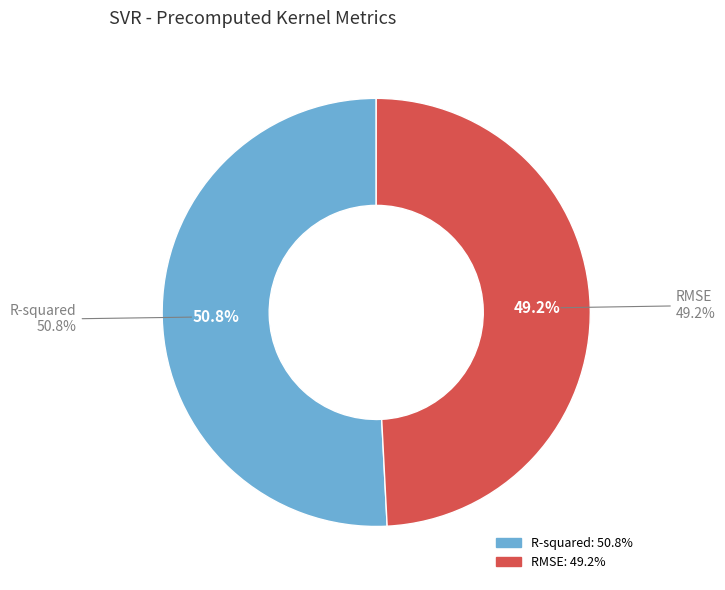

To the nearest percent, what is the average slice percentage?

50%